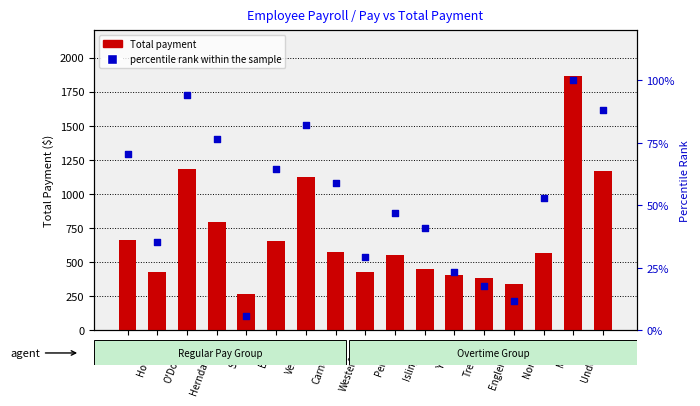

Is the value of Total payment at Penfold greater than the value of percentile rank within the sample at Westerfield?

Yes